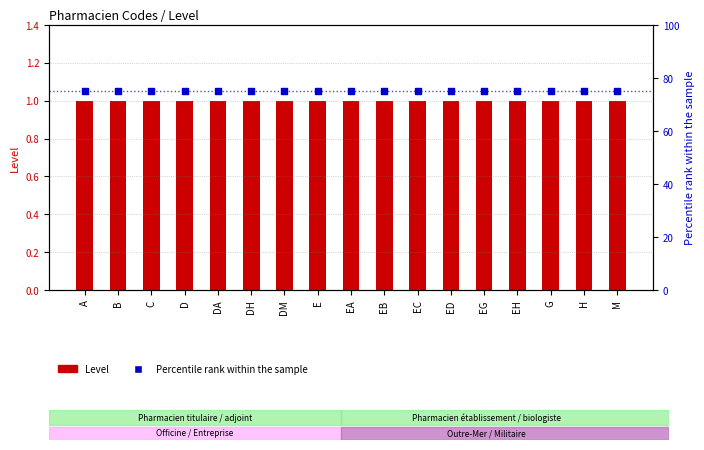

Which series has the widest spread of Y values?

Level